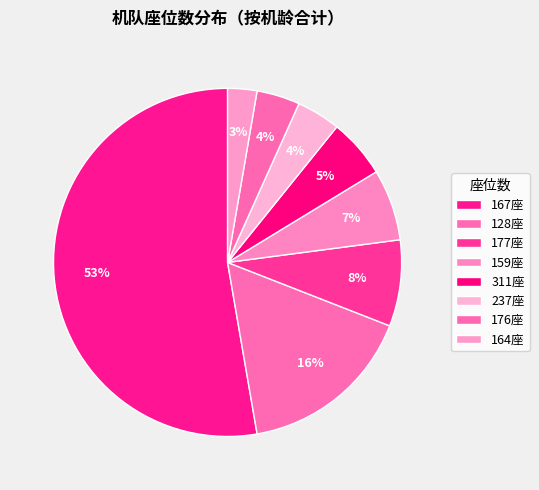

How many slices are in this pie chart?

8